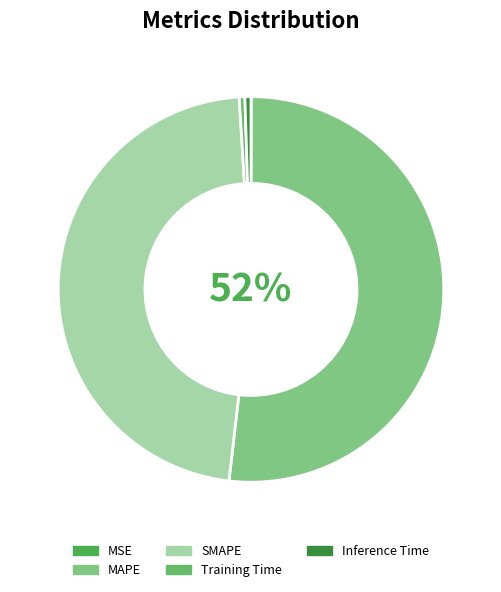

What portion of the pie excludes Training Time?

99.5%